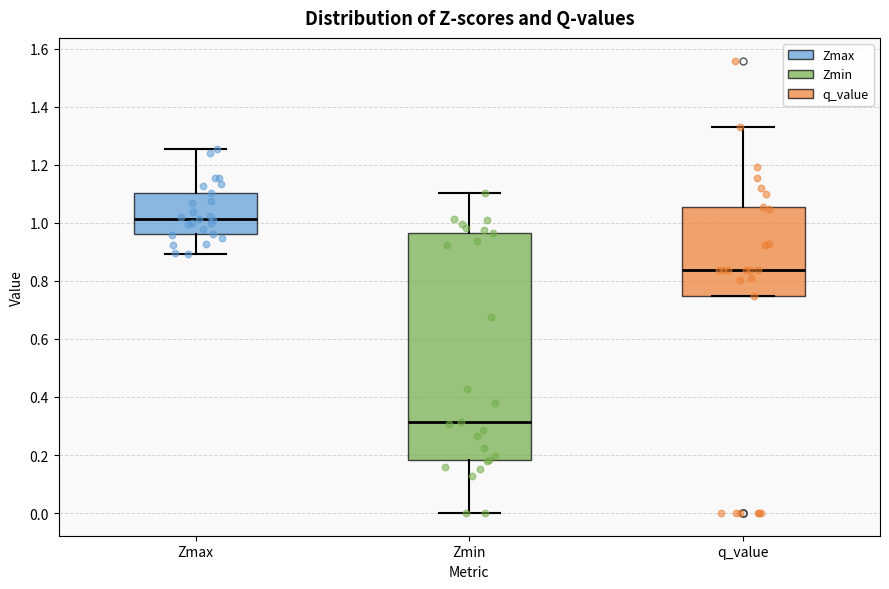

Which box is the tallest, from its lower edge to its upper edge?

Zmin